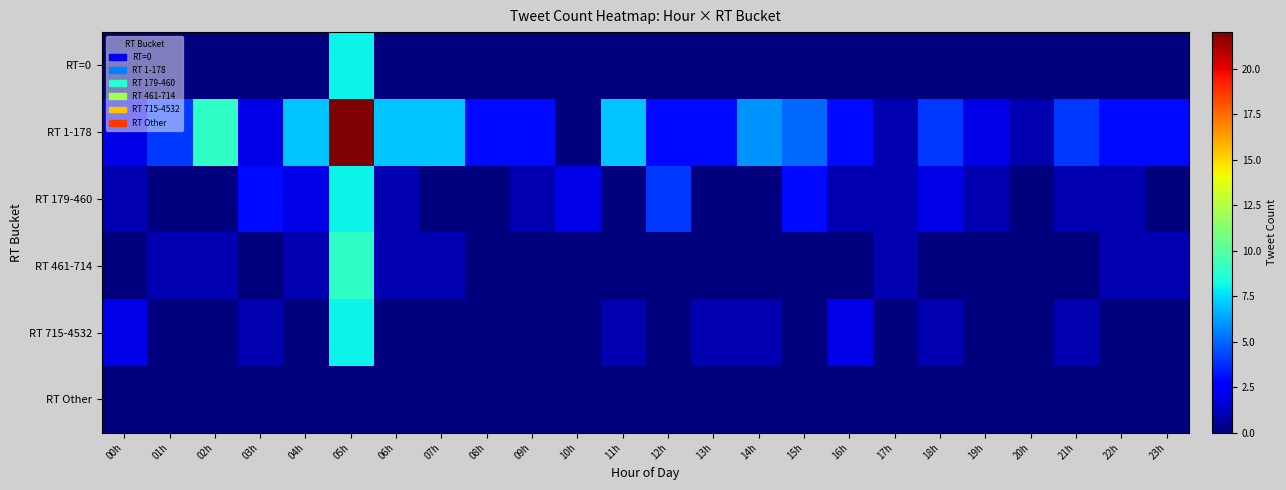

Which series has the widest spread of values?

RT 1-178